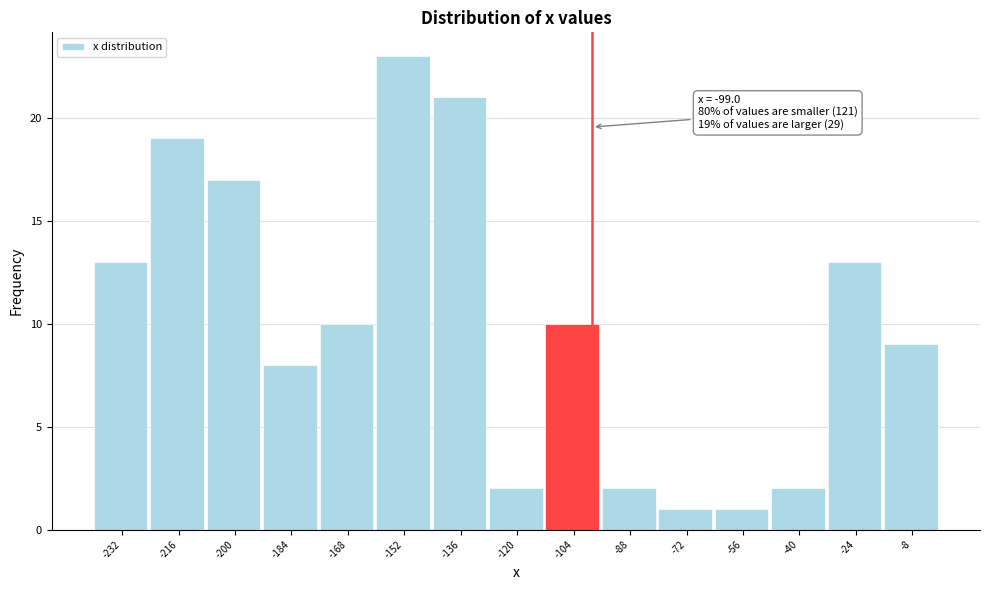

Over which range of the x-axis is the bar tallest?

-160 to -144